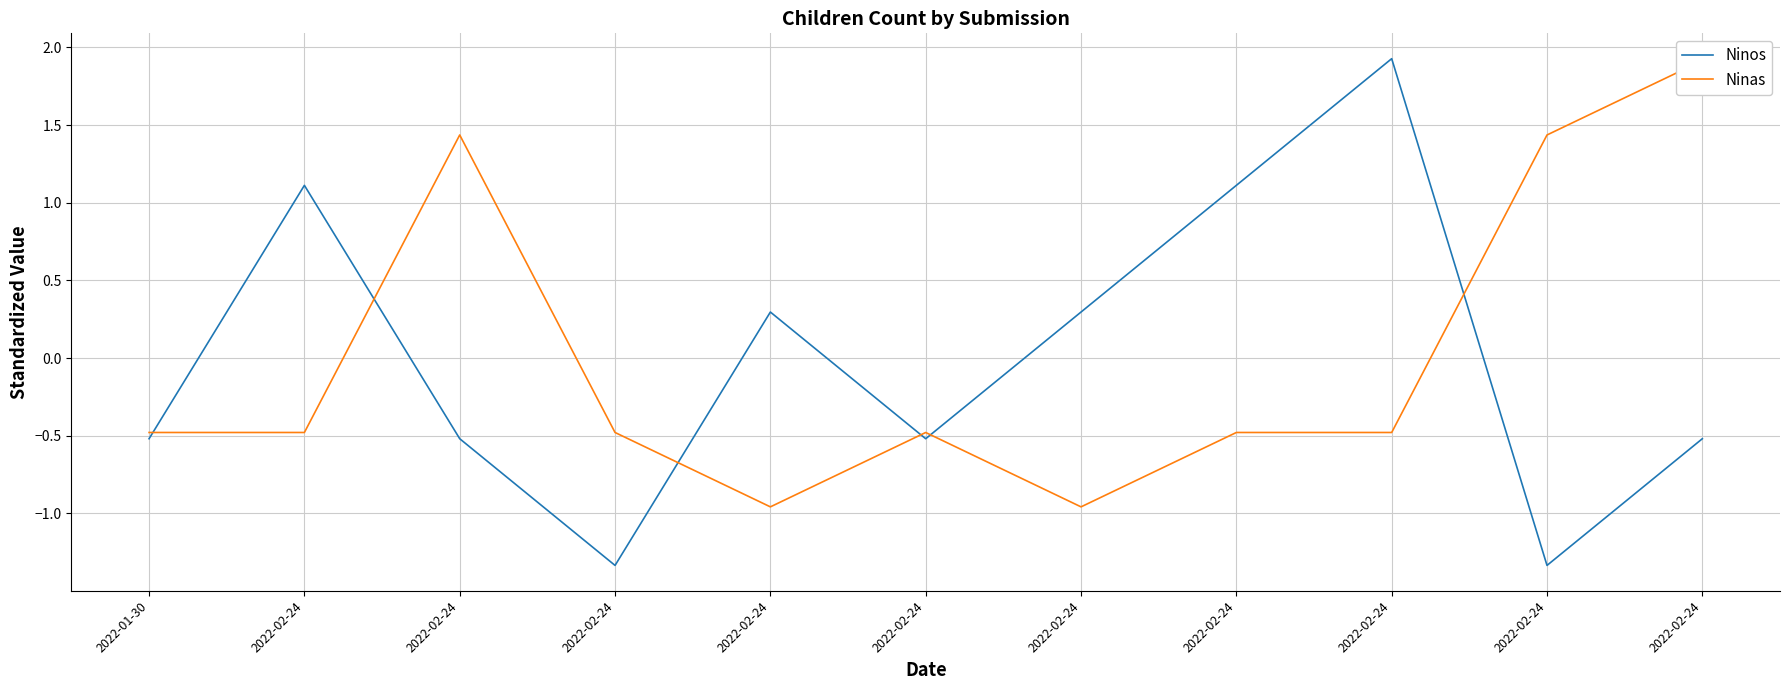

What is the maximum value shown in the chart?

1.9